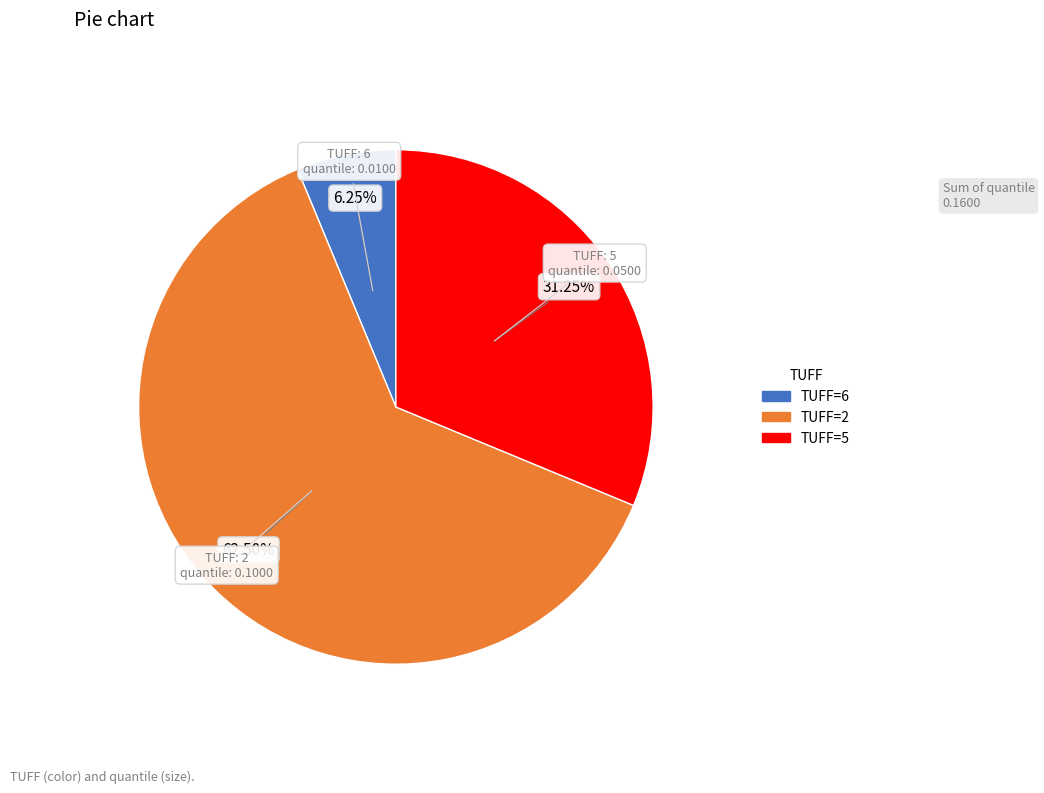

Is there a majority slice in this chart?

Yes